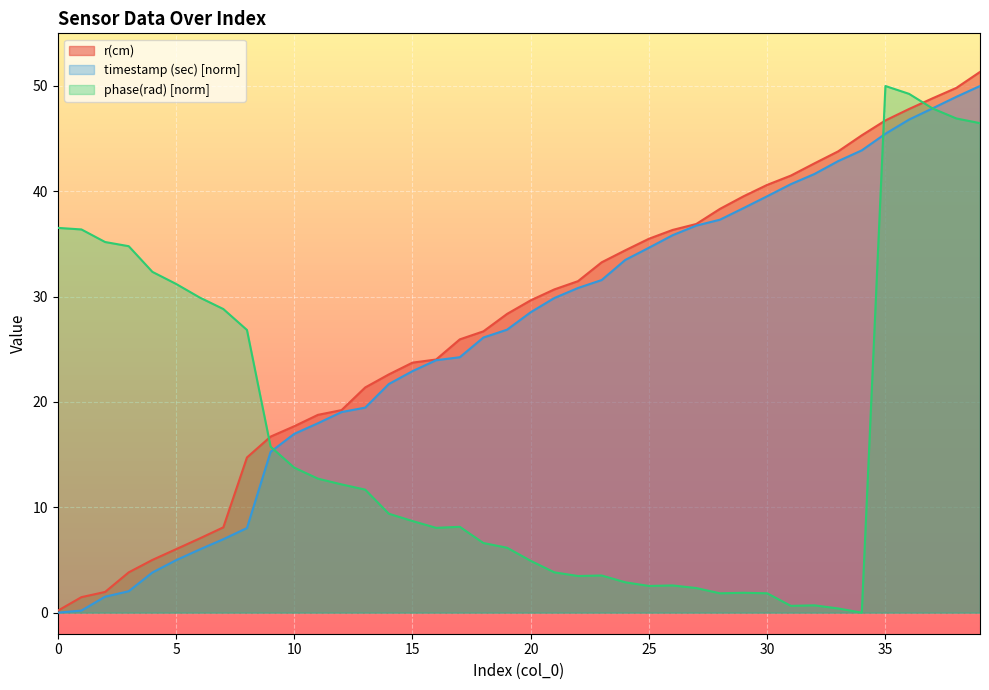

What is the maximum value shown in the chart?

51.3